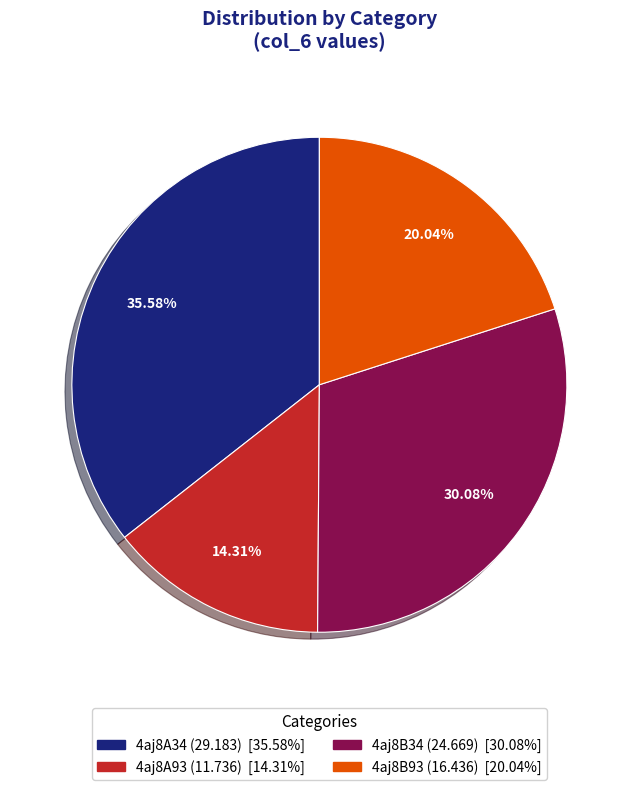

To the nearest percent, what is the difference between the largest and smallest slice percentages?

21%